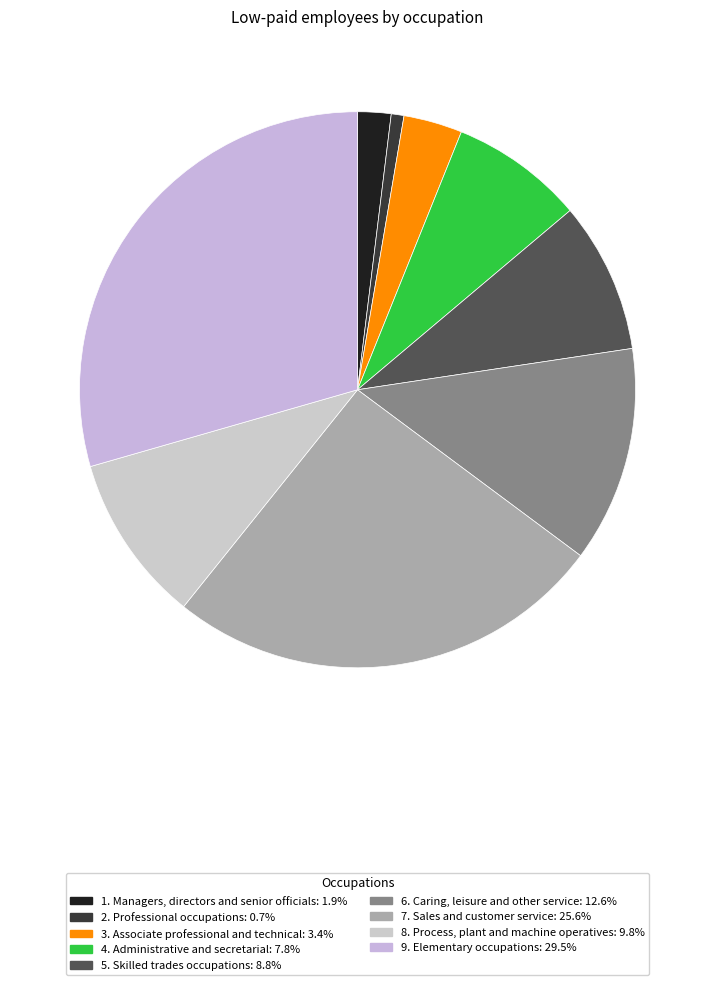

Does any single category account for the majority?

No